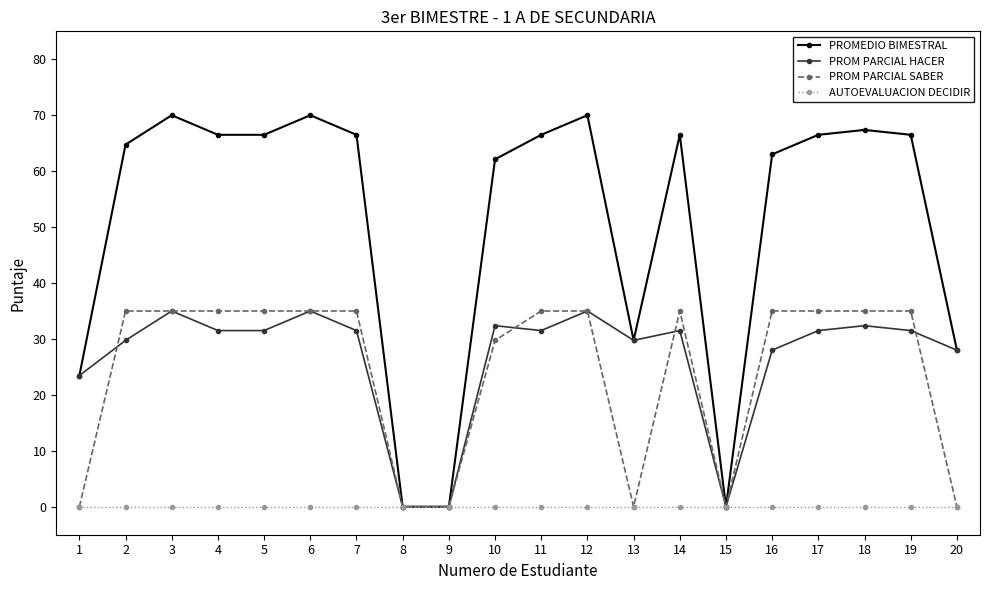

Which series has the largest range (max minus min)?

PROMEDIO BIMESTRAL